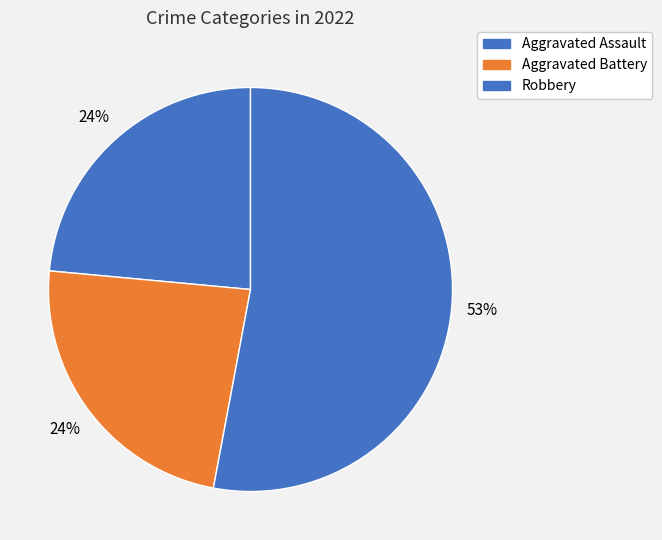

How many segments does this pie chart have?

3